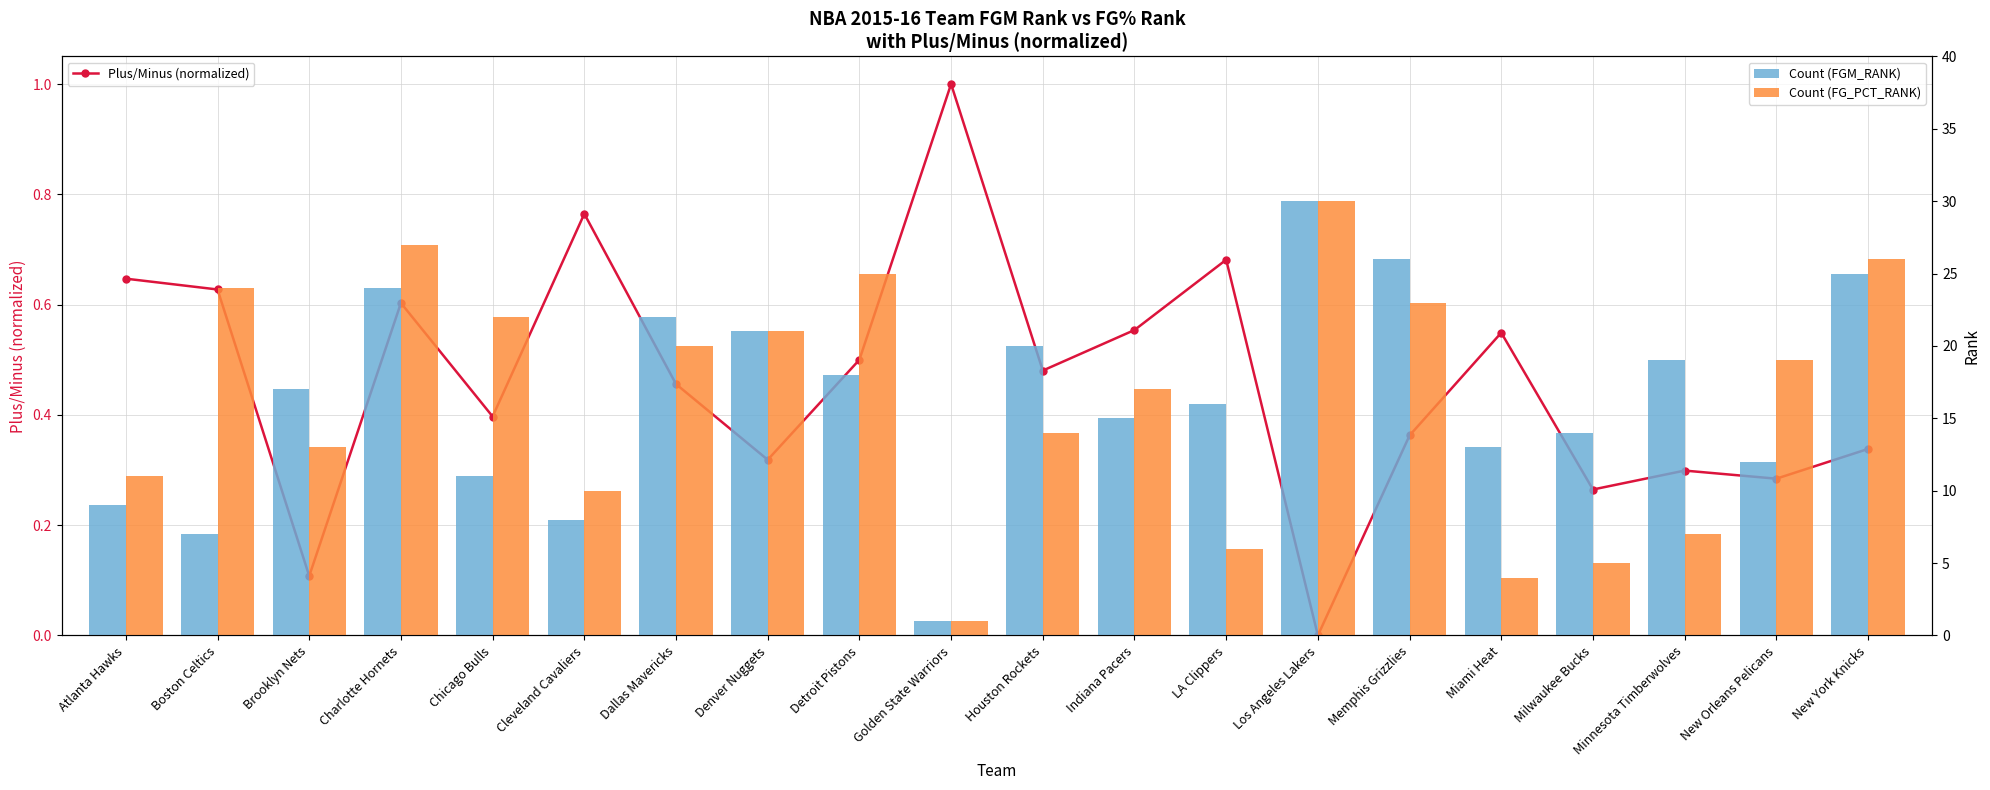

Is the value of Count (FG_PCT_RANK) at Denver Nuggets greater than the value of Plus/Minus (normalized) at Chicago Bulls?

Yes